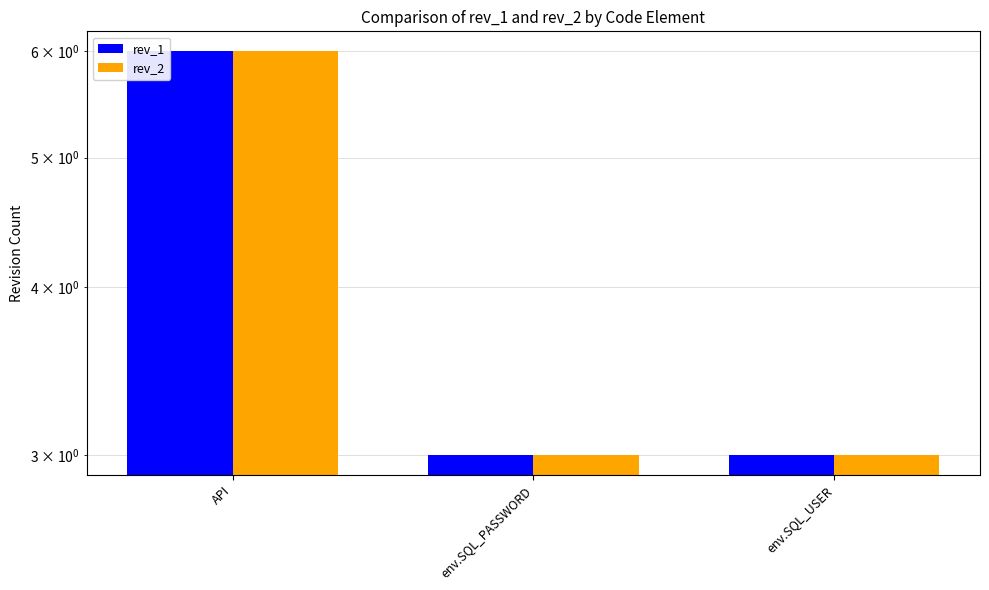

What is the label of the 2nd bar from the right?

env.SQL_PASSWORD